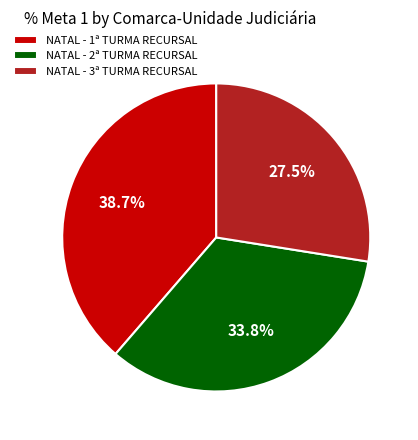

Combined, do NATAL - 2ª TURMA RECURSAL and NATAL - 1ª TURMA RECURSAL account for over 50%?

Yes